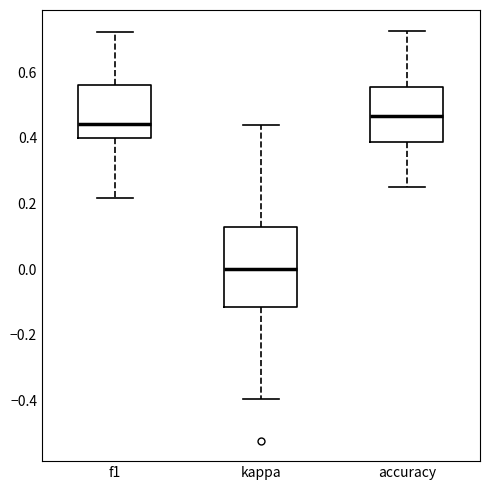

Which box has the highest median line?

accuracy